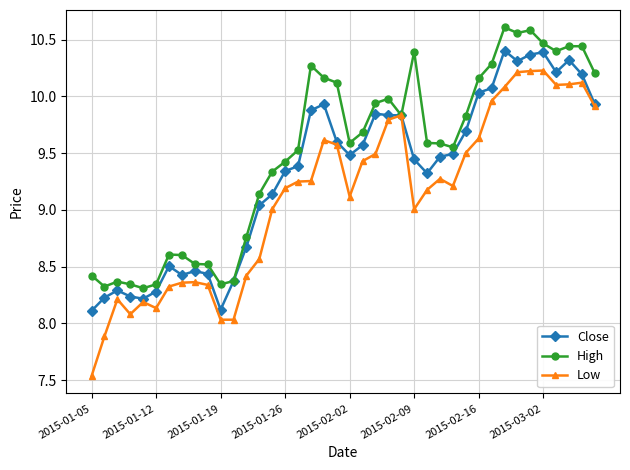

Which series has the largest range (max minus min)?

Low